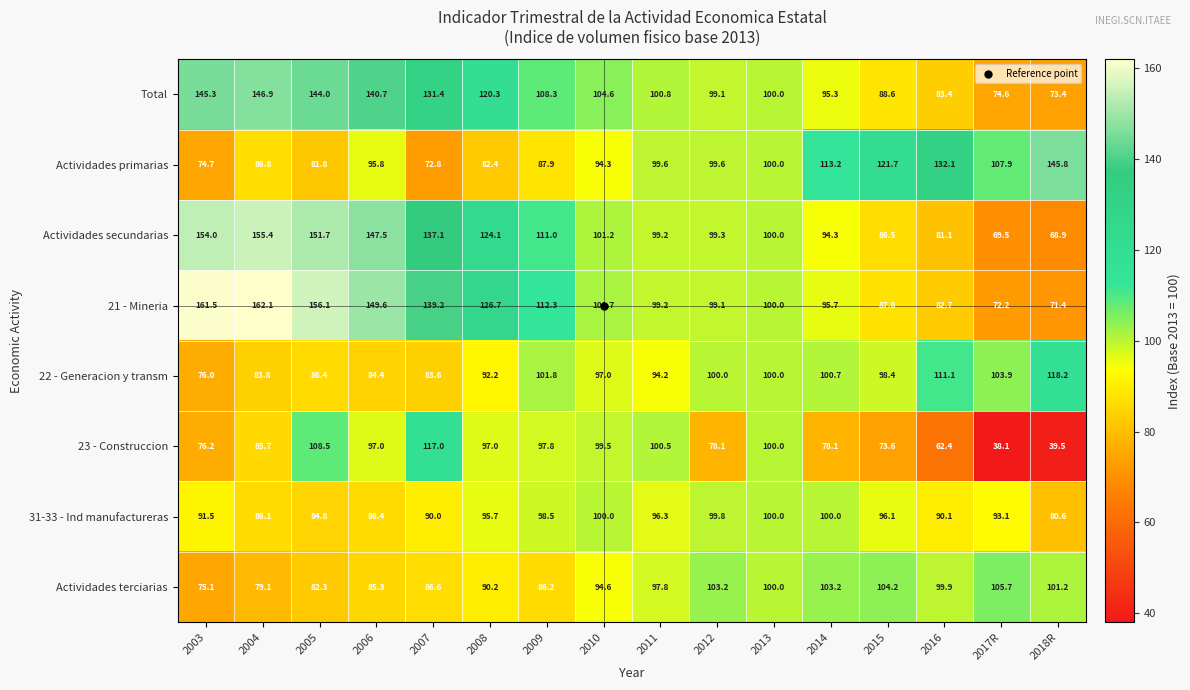

What is the difference between the Actividades primarias values at 2016 and 2013?

32.1